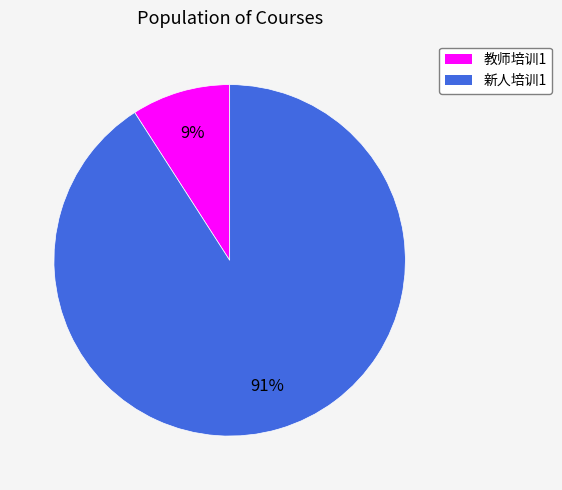

Between 教师培训1 and 新人培训1, which is larger?

新人培训1